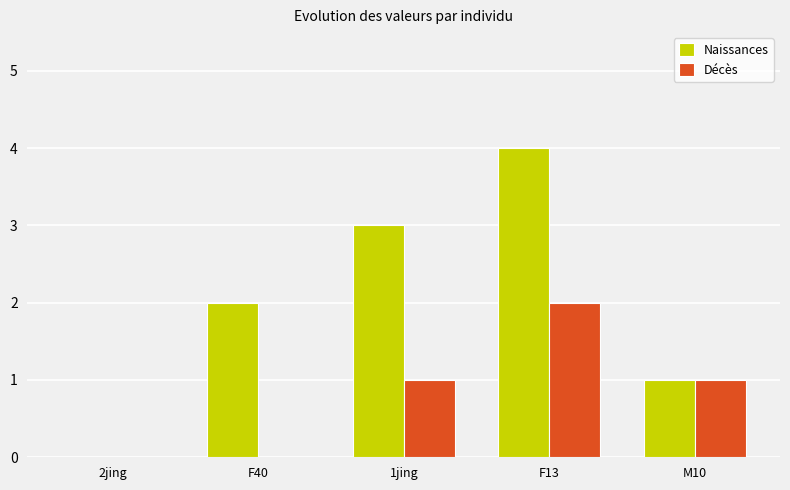

How many groups of bars are there?

5